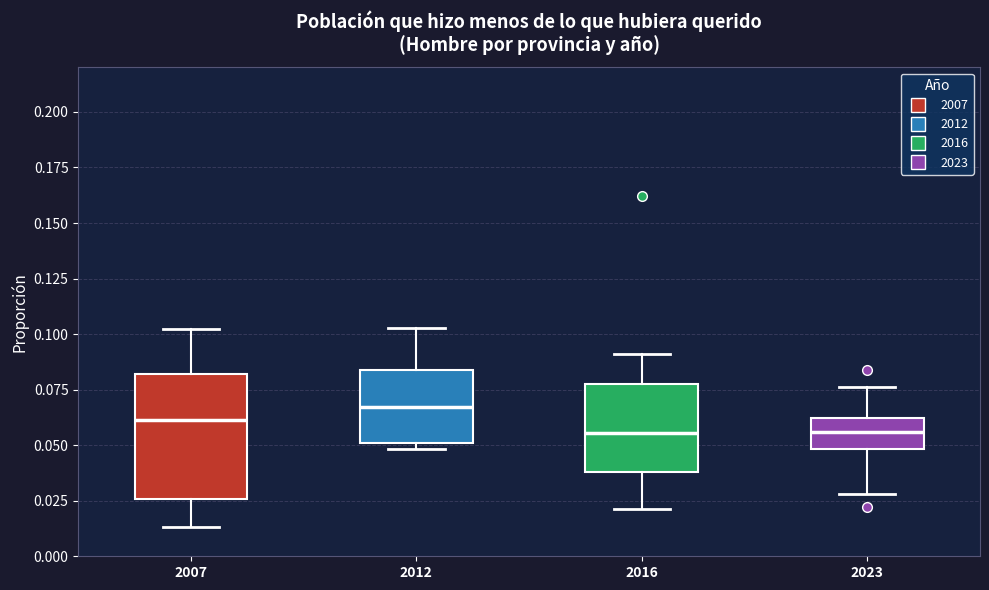

Where does the median line of the box at x = 2012 sit on the y-axis? The values are not printed on the chart, so give them approximately, as read against the axis.

0.065